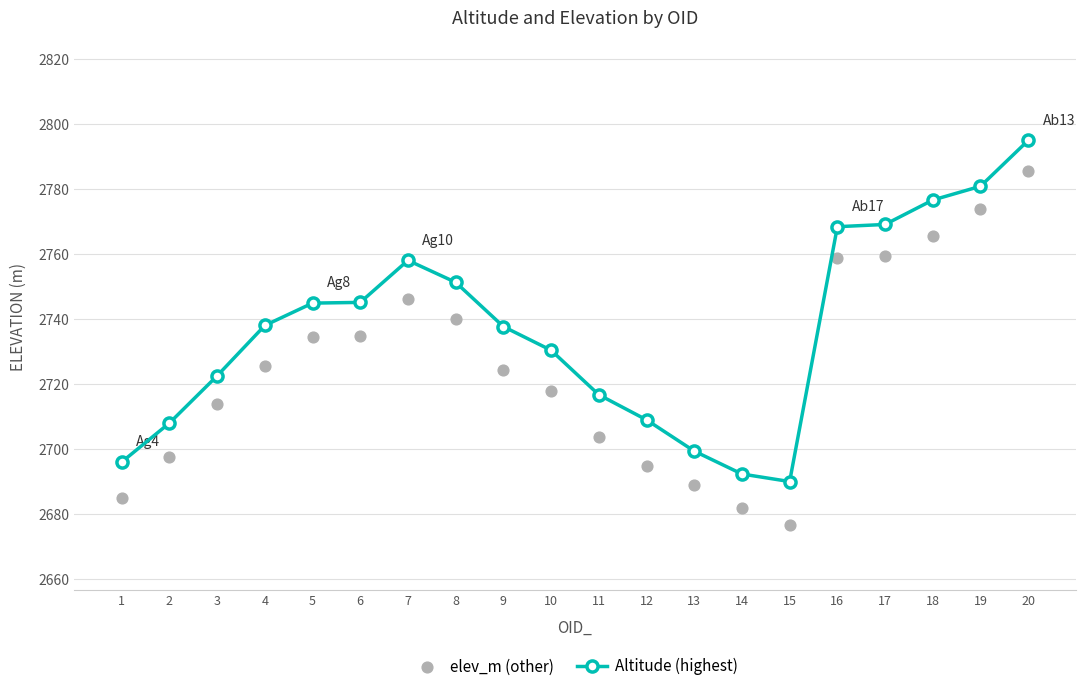

Which series has the largest Y range (max minus min)?

elev_m (other)